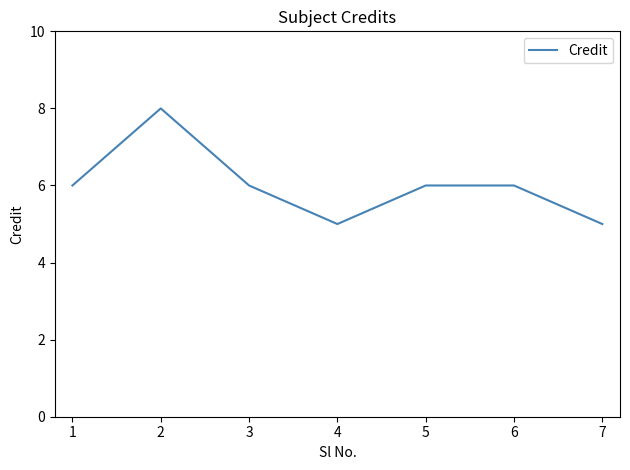

The value at 3 is 3. True or false?

False